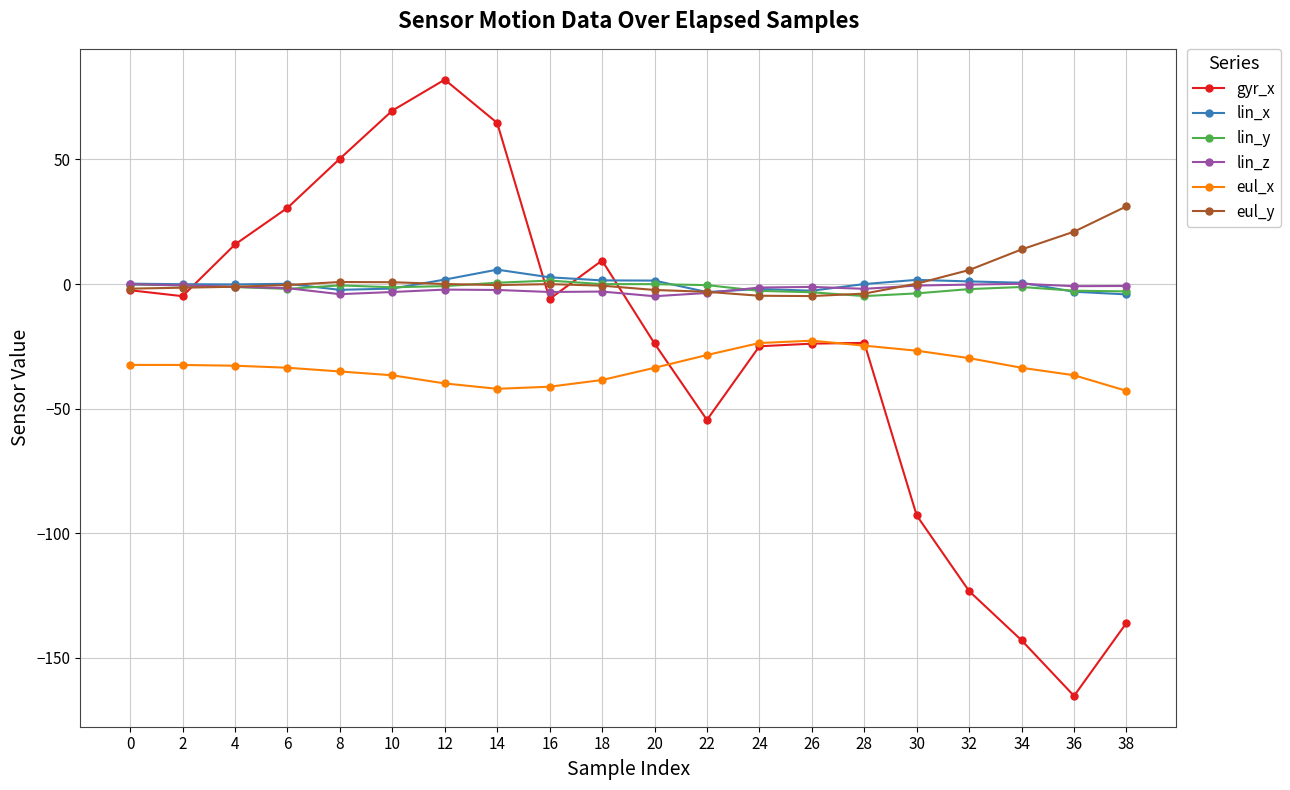

Is the value of gyr_x at 36 greater than the value of lin_y at 12?

No